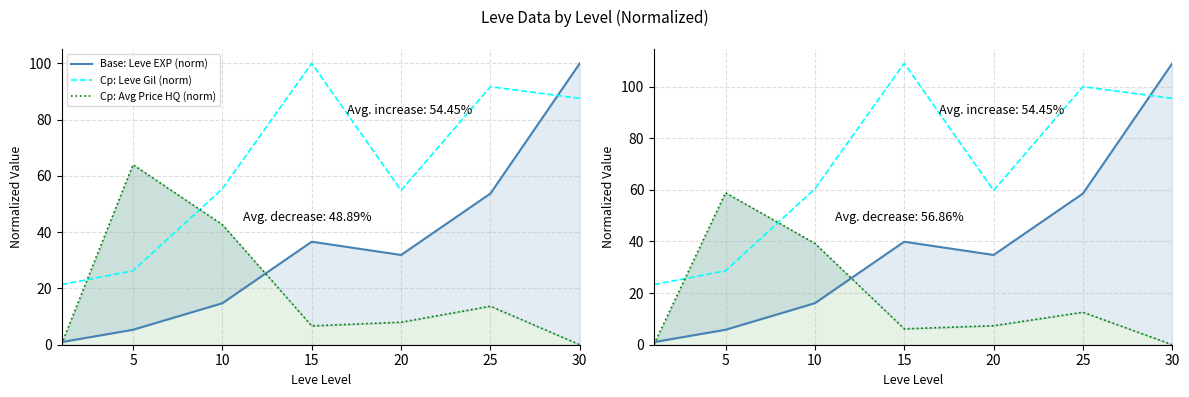

Which category has the highest value across all series?

30